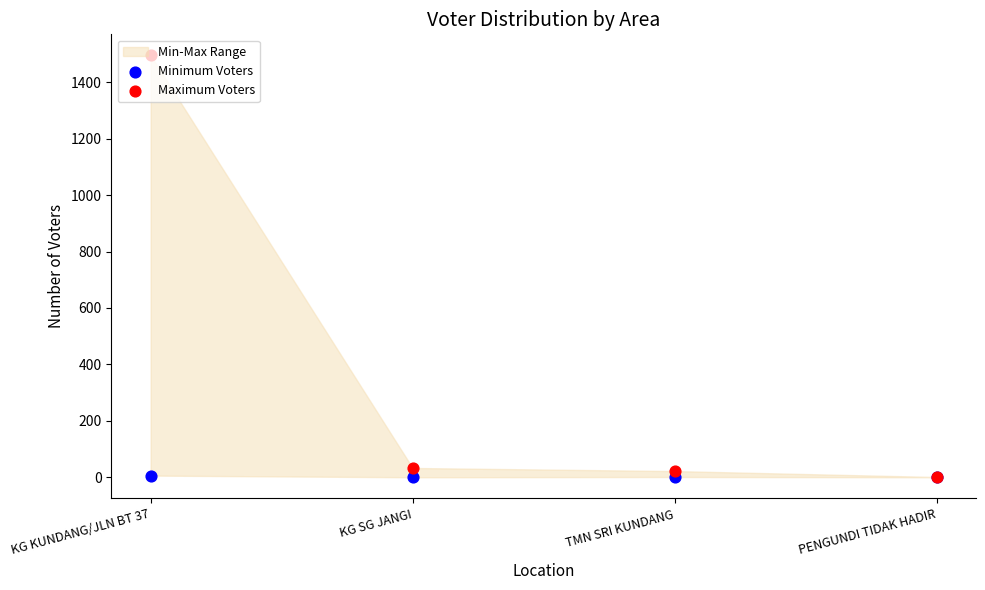

Is the value of Minimum Voters at KG SG JANGI greater than the value of Maximum Voters at TMN SRI KUNDANG?

No